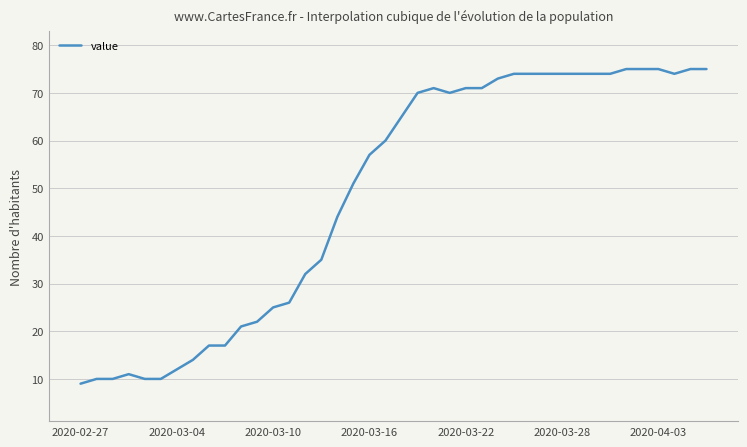

What is the difference between the maximum and minimum values?

66